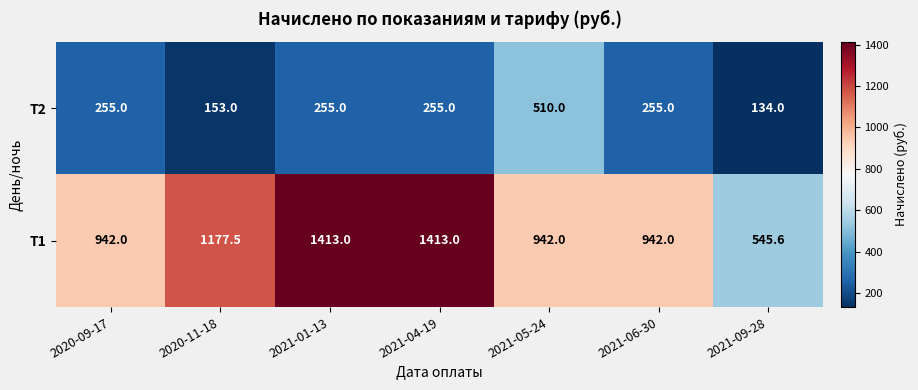

Reading left to right, extract all data points from this chart.

T2: 2020-09-17=255.0	2020-11-18=153.0	2021-01-13=255.0	2021-04-19=255.0	2021-05-24=510.0	2021-06-30=255.0	2021-09-28=134.0
T1: 2020-09-17=942.0	2020-11-18=1177.5	2021-01-13=1413.0	2021-04-19=1413.0	2021-05-24=942.0	2021-06-30=942.0	2021-09-28=545.6